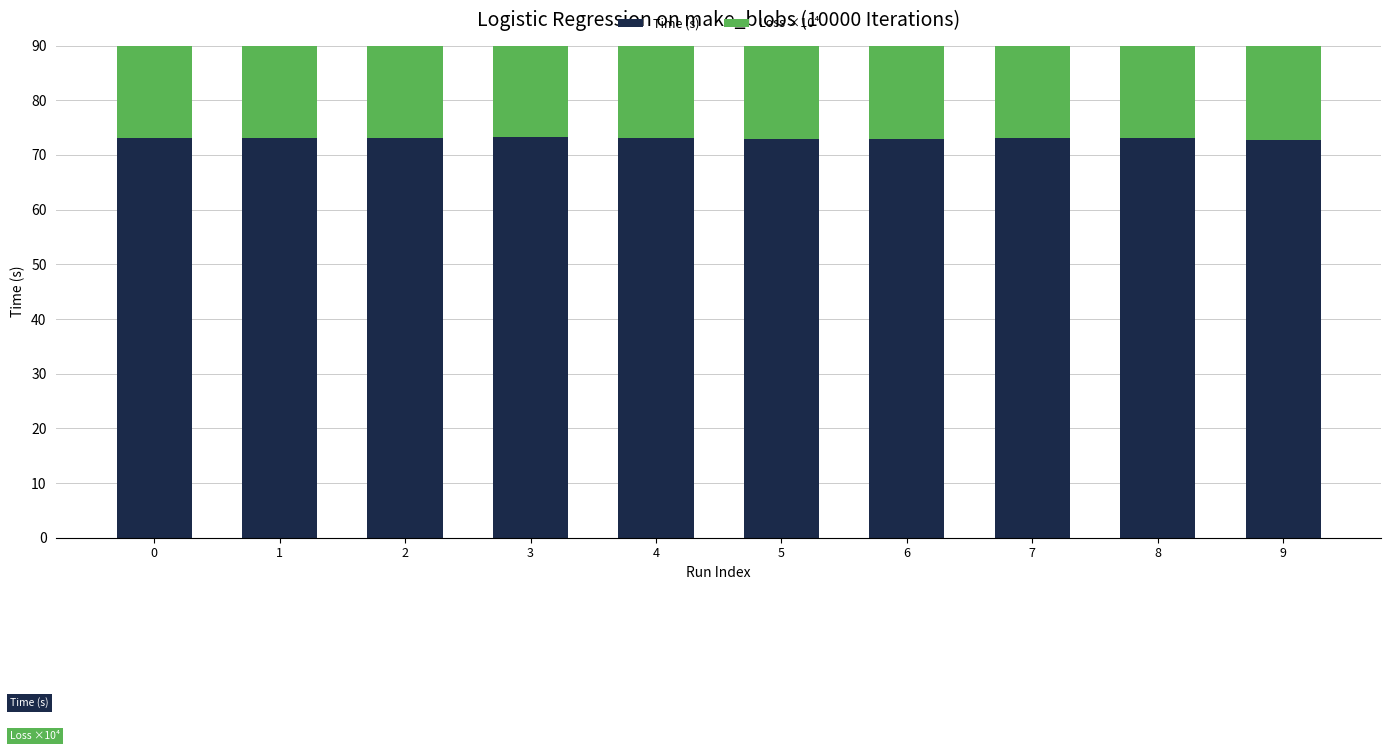

What is the sum of all Loss ×10⁴ values?

557.1